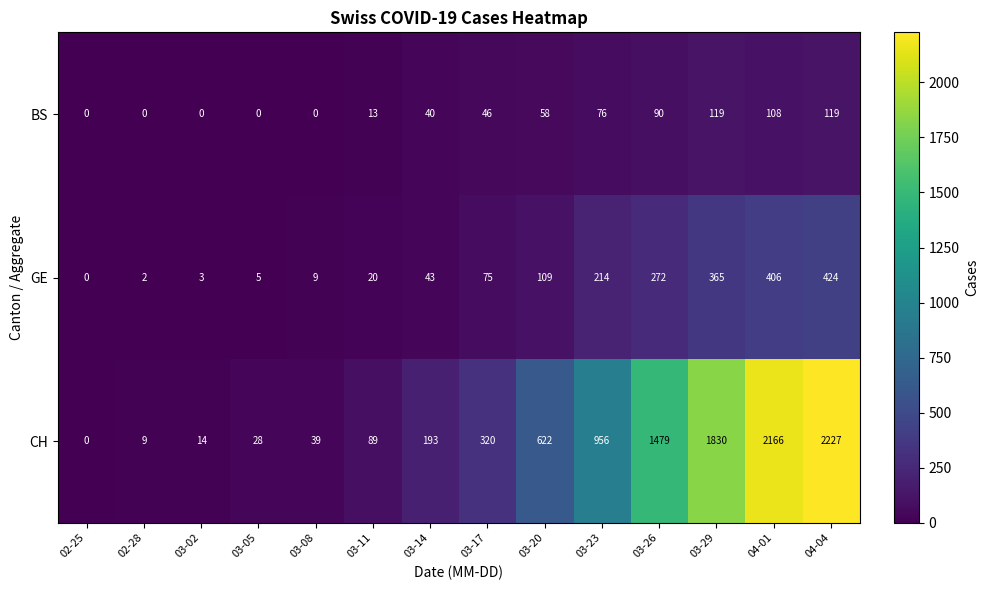

What is the difference between the maximum and minimum values in the BS series?

119